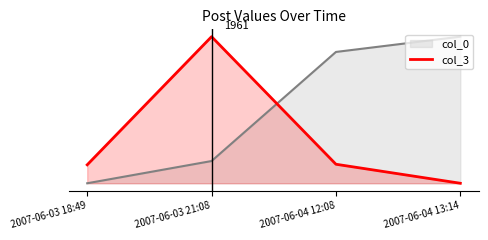

What is the greatest value displayed?

1.0